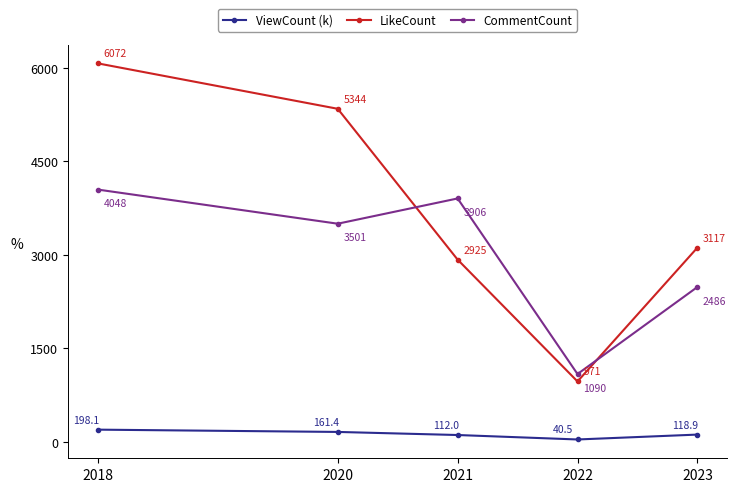

At which category is the sum across all series the highest?

2018